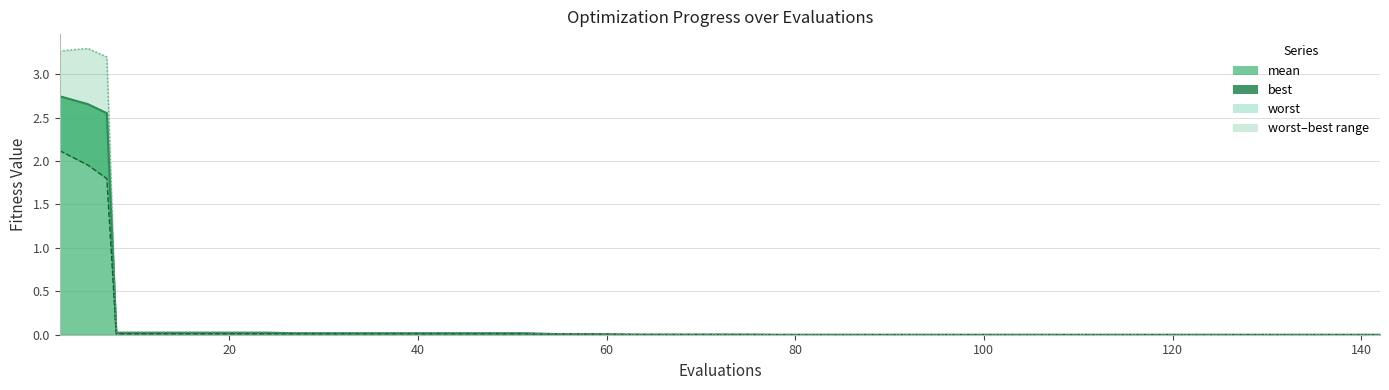

How many series are shown in this chart?

3